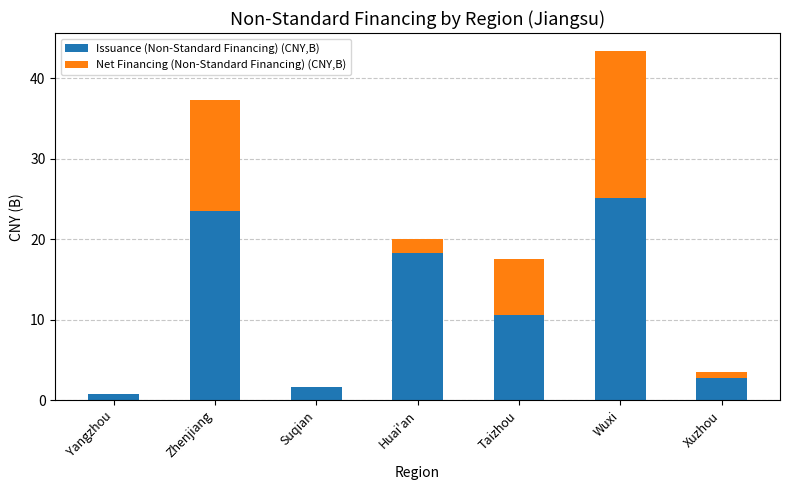

Count the number of categories in the chart.

7